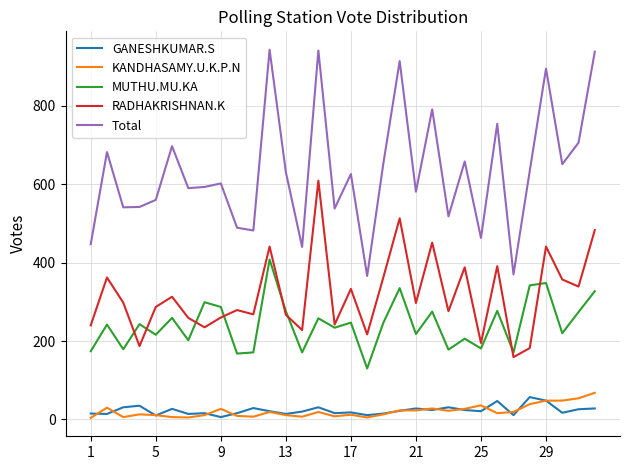

Which series has the largest total across all categories?

Total